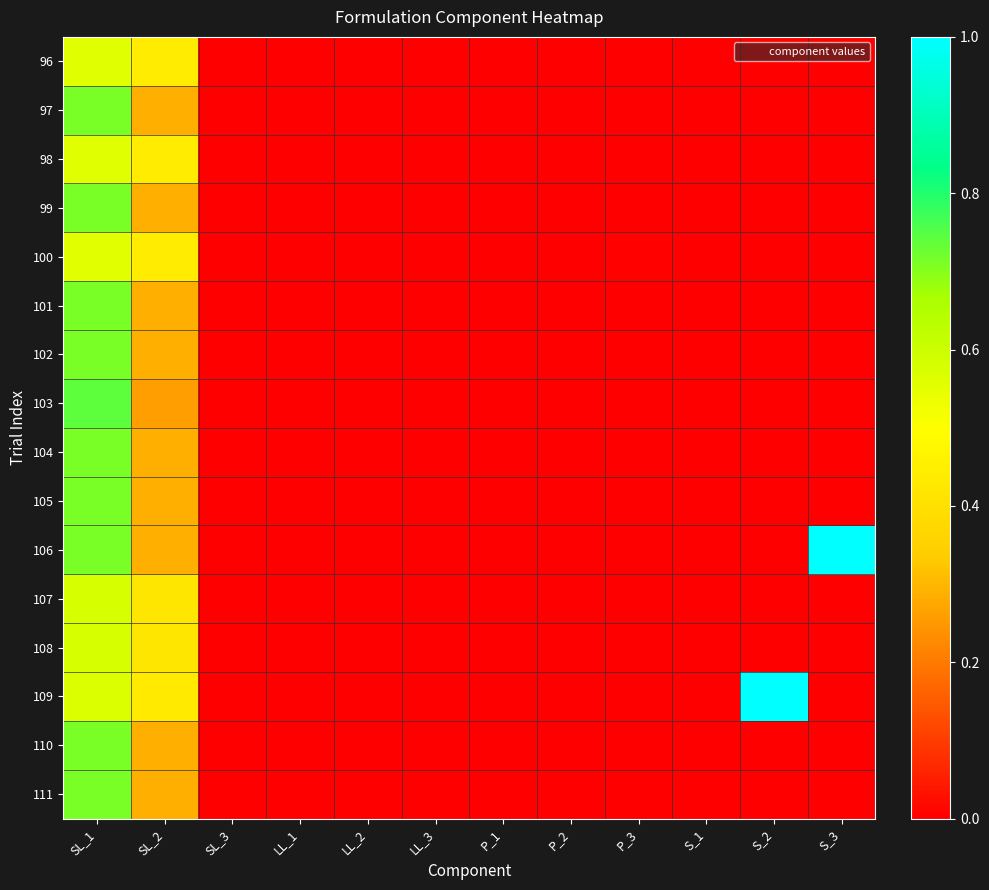

At P_2, list the series in order from largest to smallest.

96, 97, 98, 99, 100, 101, 102, 103, 104, 105, 106, 107, 108, 109, 110, 111